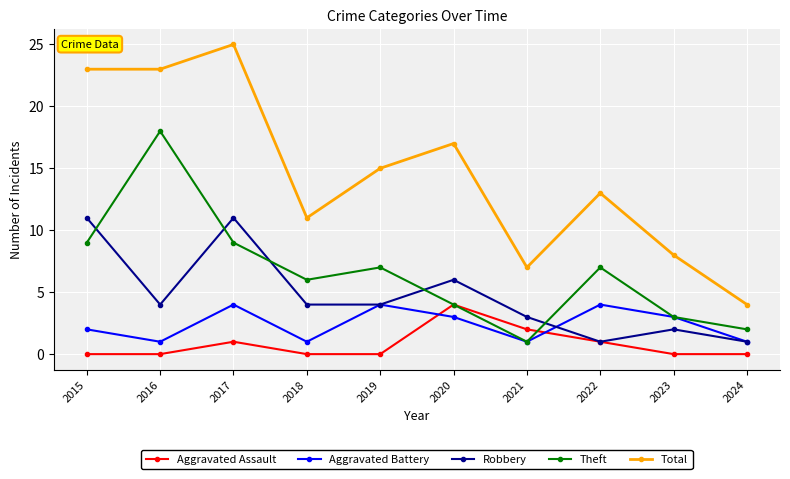

What is the value of the Robbery point at the 8th from the left?

1